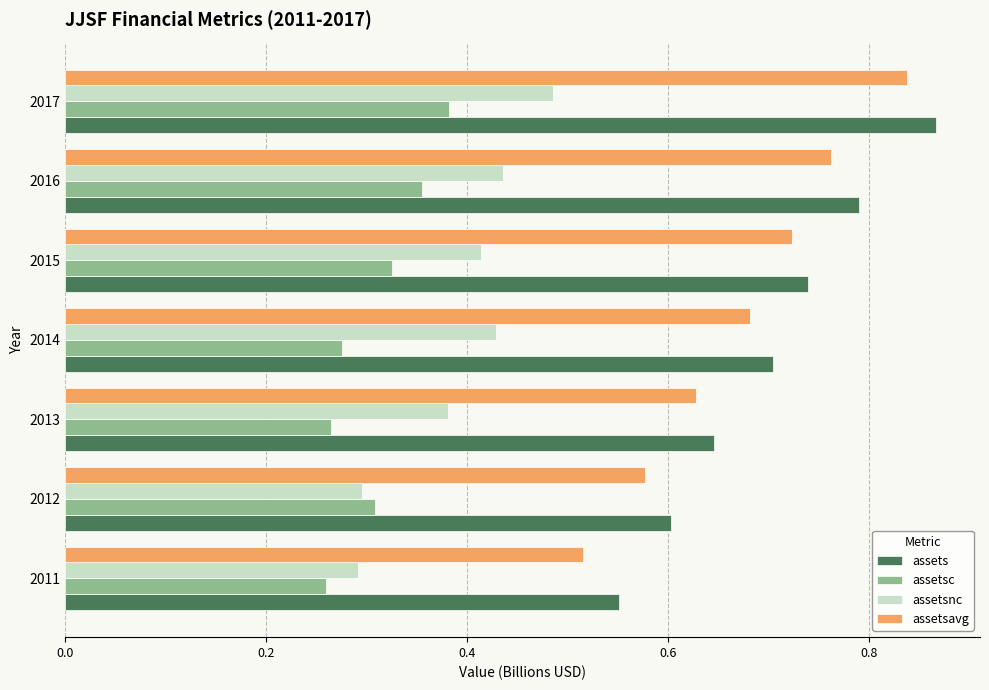

Count the number of categories in the chart.

7